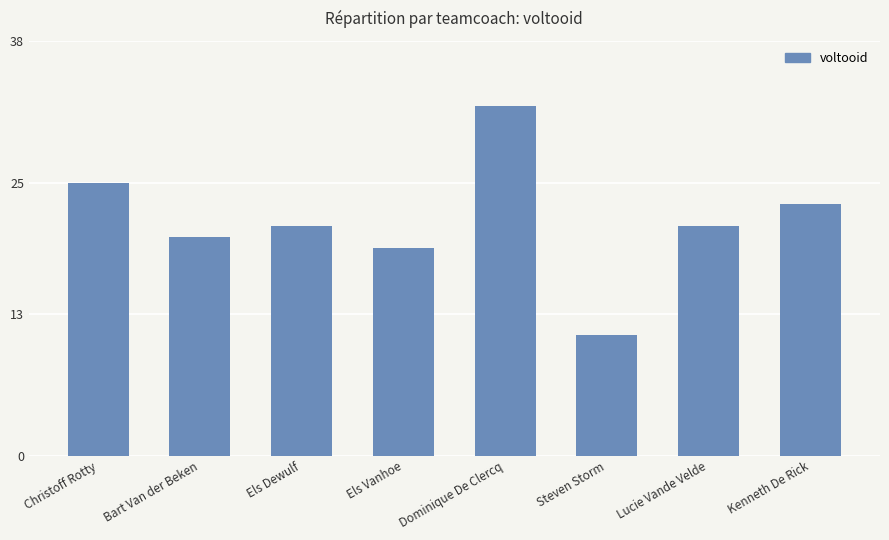

Reading left to right, transcribe all the data shown in this chart.

25	20	21	19	32	11	21	23